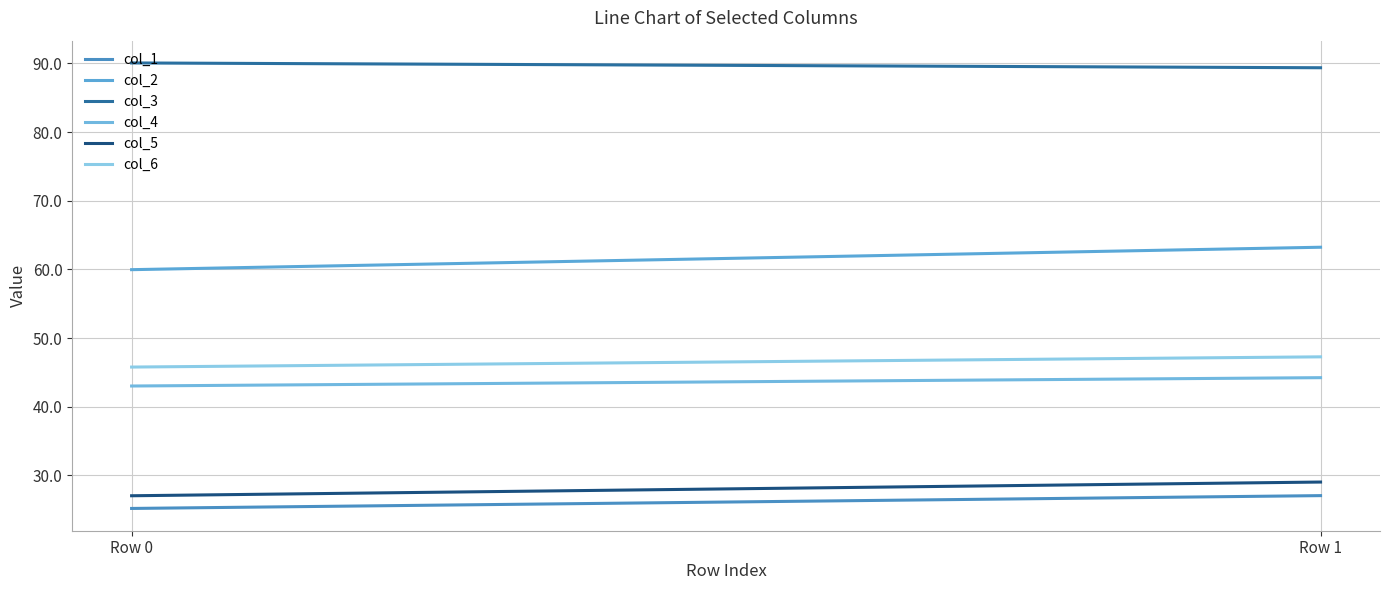

At how many categories does at least one series exceed 81?

2